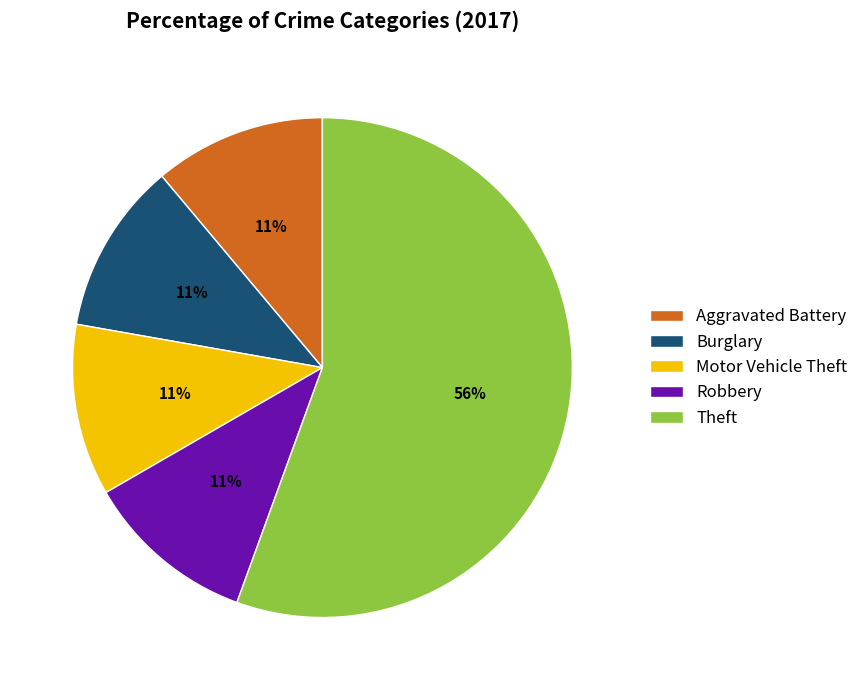

To the nearest percent, what is the combined percentage of Burglary and Theft?

67%